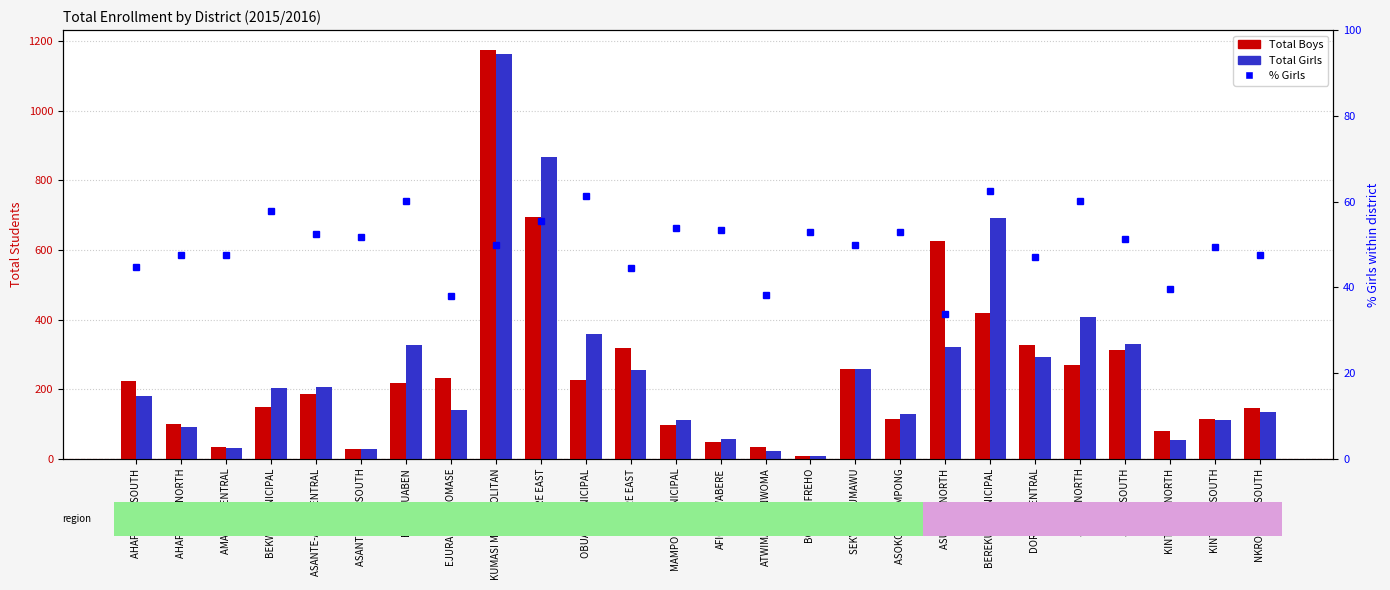

What value does the Total_Boys series have at ASOKORE MAMPONG?

115.0